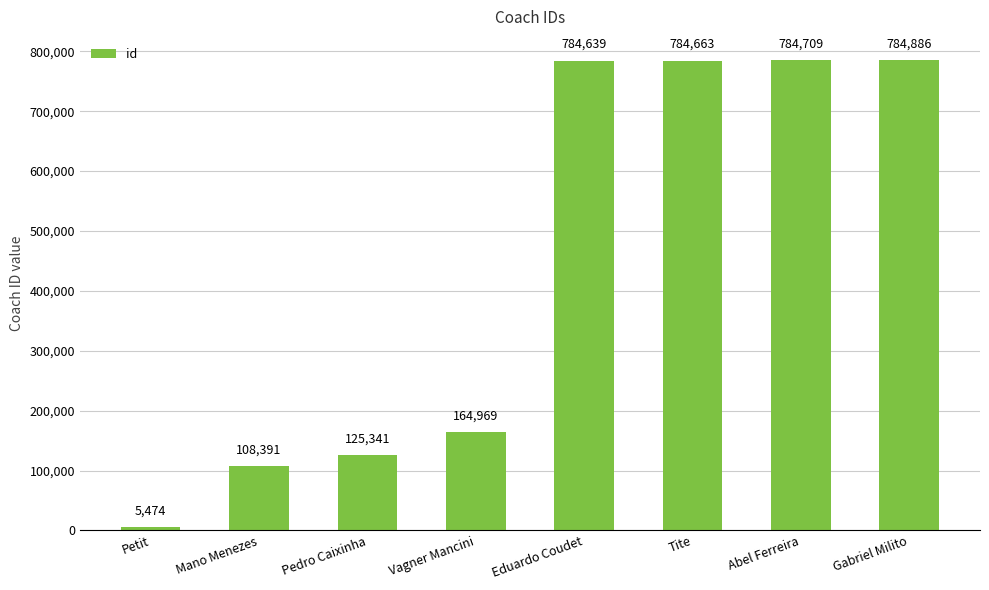

Rank the categories by value from lowest to highest.

Petit, Mano Menezes, Pedro Caixinha, Vagner Mancini, Eduardo Coudet, Tite, Abel Ferreira, Gabriel Milito